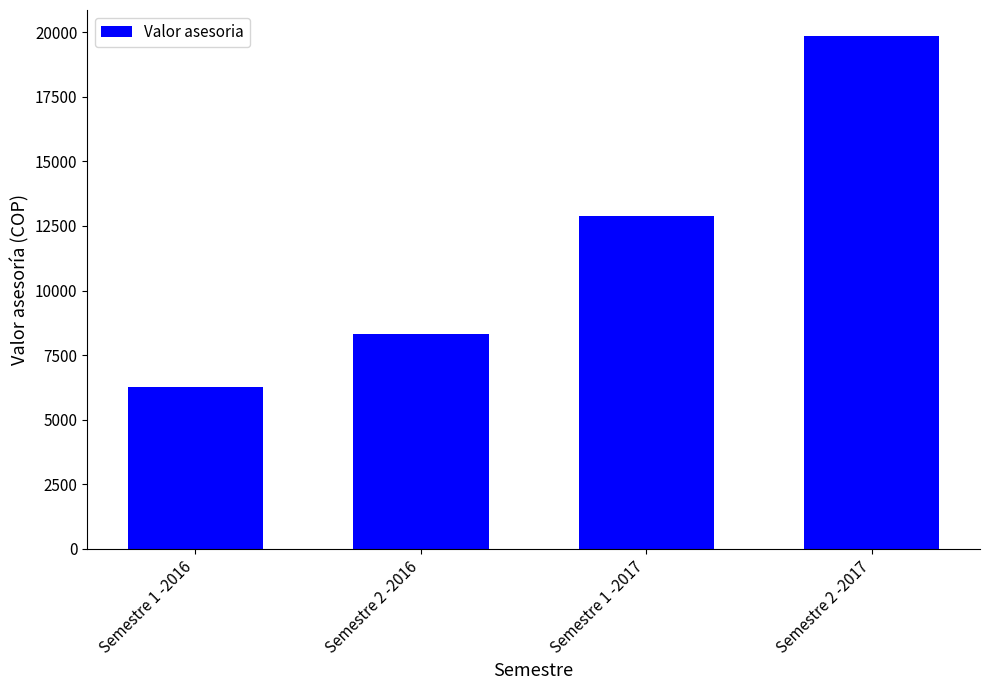

Count the number of values greater than 12869.

2